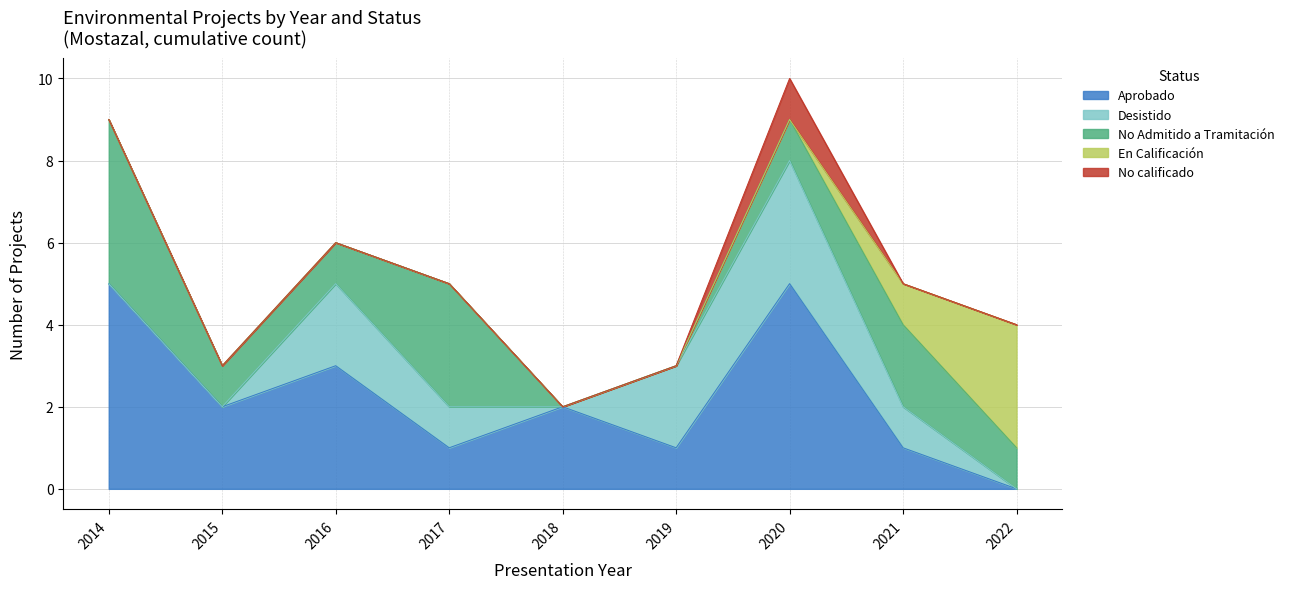

Rank the series at 2022 from highest to lowest value.

En Calificación, No Admitido a Tramitación, Aprobado, Desistido, No calificado